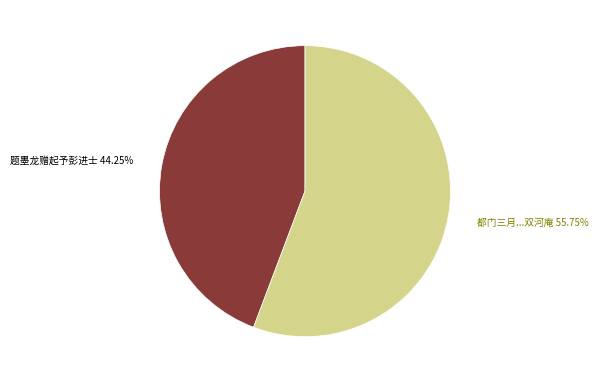

Is there a majority slice in this chart?

Yes